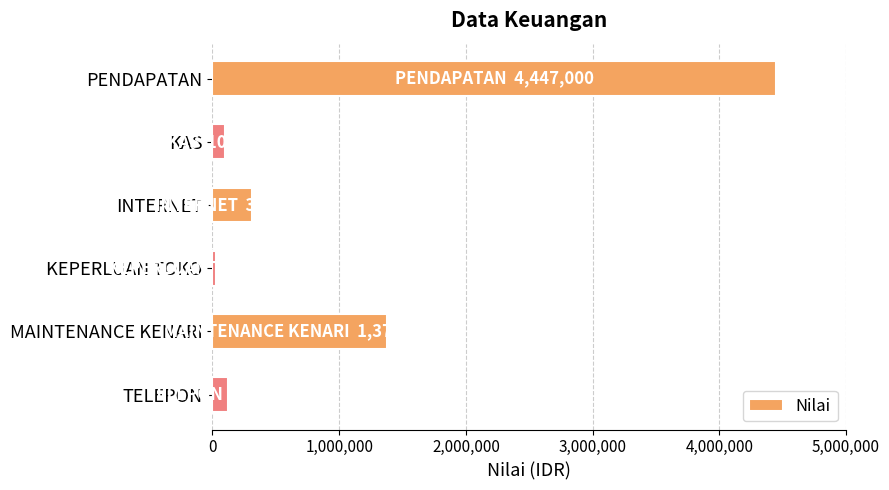

Reading top to bottom, what are all the values shown in this chart?

4447000	100000	310250	29000	1379960	122109